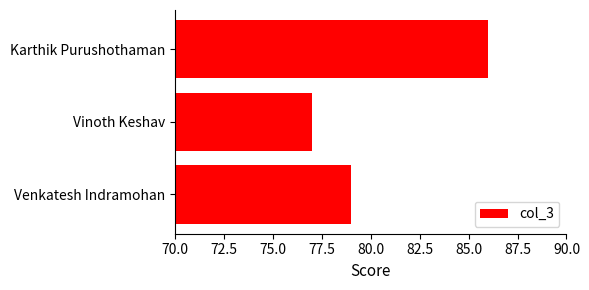

What is the maximum value shown in the chart?

86